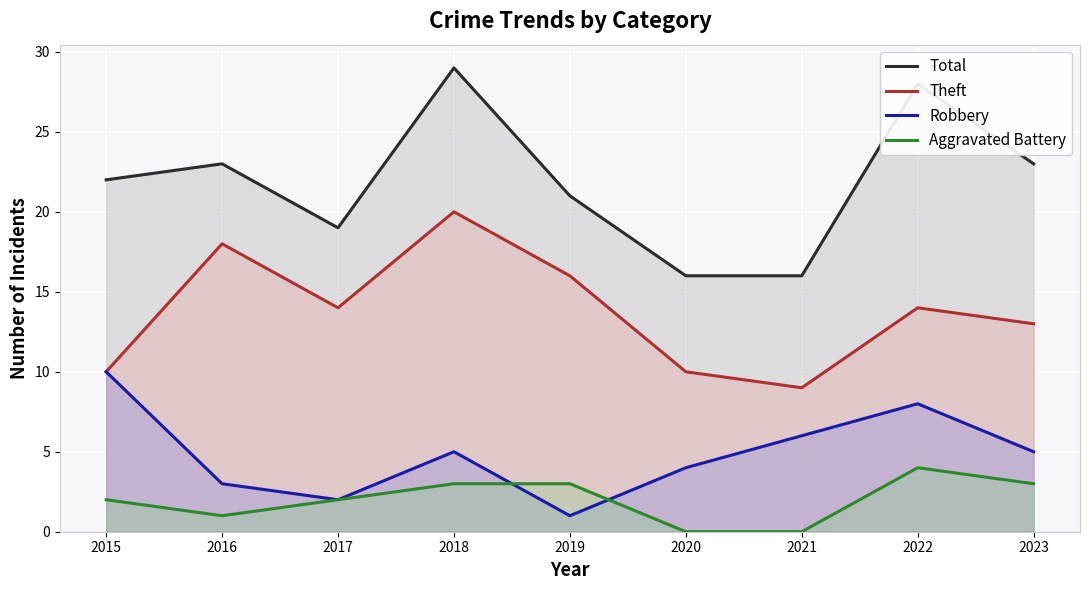

What is the maximum value shown in the chart?

29